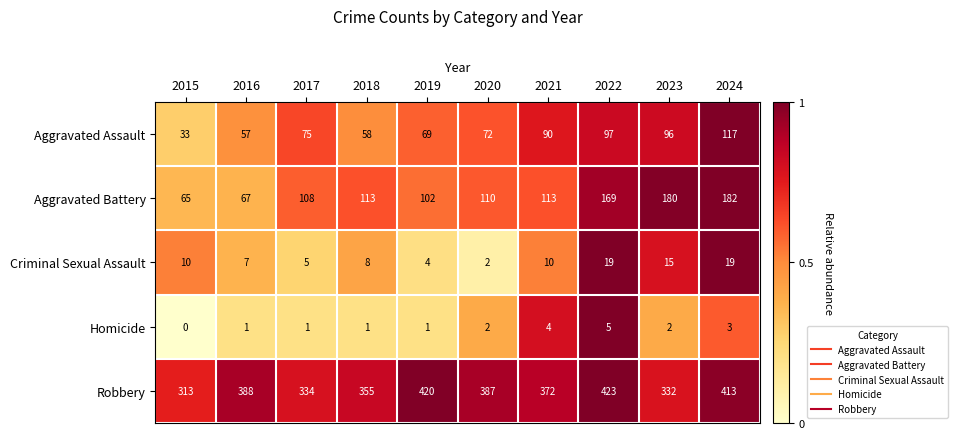

Which series has the widest spread of values?

Aggravated Battery